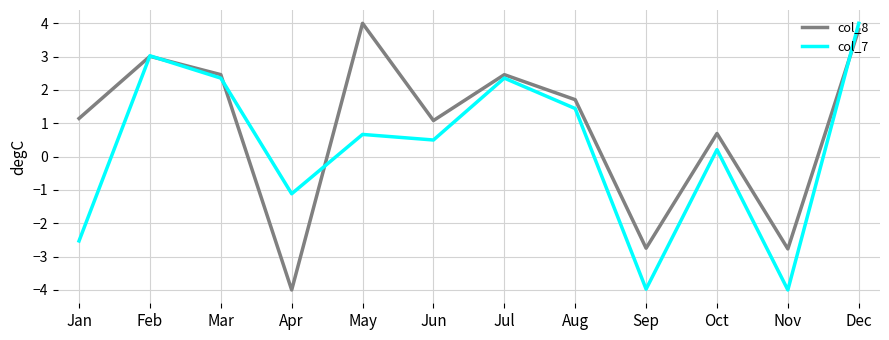

Is it true that col_7 equals -4.0 at Nov?

True